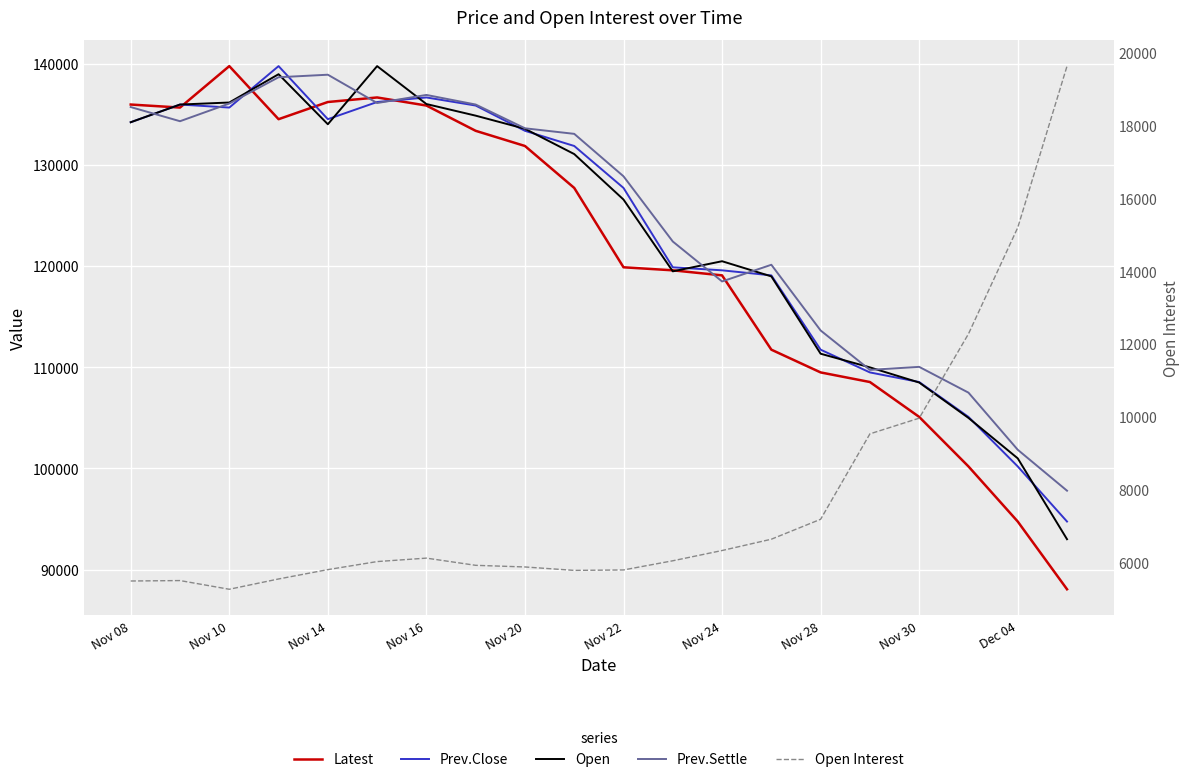

The Prev.Close series shows 119600 at Nov 24. True or false?

True